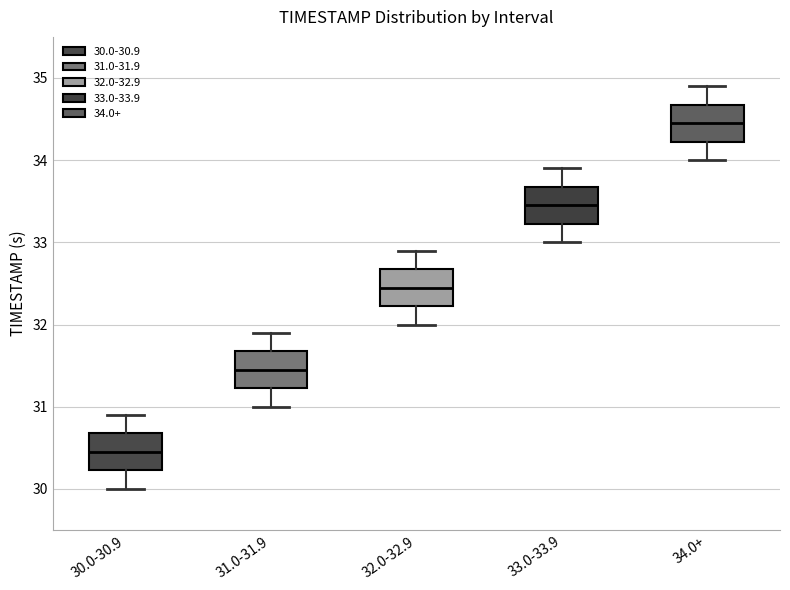

Reading left to right, read every box against the y-axis: the position of its median line, the range the box covers, and the ends of its whiskers. The values are not printed on the chart, so give them approximately, as read against the axis.

30.0-30.9: median 30.5, box 30.2 to 30.7, whiskers 30.0 to 30.9
31.0-31.9: median 31.5, box 31.2 to 31.7, whiskers 31.0 to 31.9
32.0-32.9: median 32.5, box 32.2 to 32.7, whiskers 32.0 to 32.9
33.0-33.9: median 33.5, box 33.2 to 33.7, whiskers 33.0 to 33.9
34.0+: median 34.5, box 34.2 to 34.7, whiskers 34.0 to 34.9